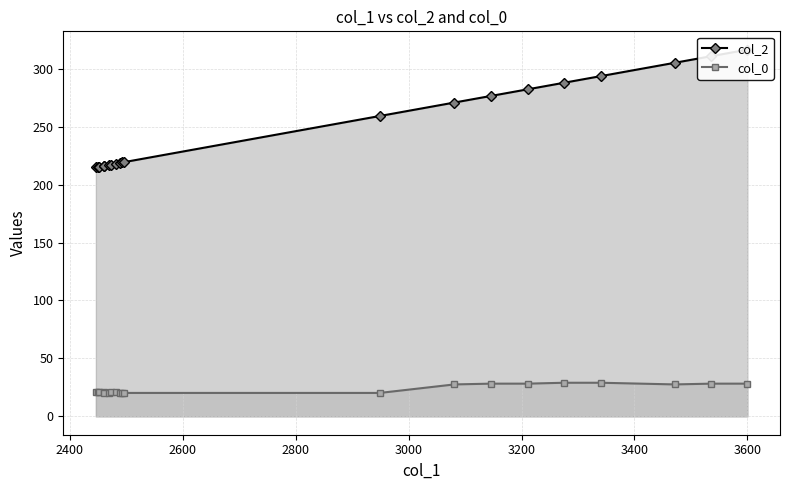

What is the value of the col_0 point at the 7th from the left?

21.4